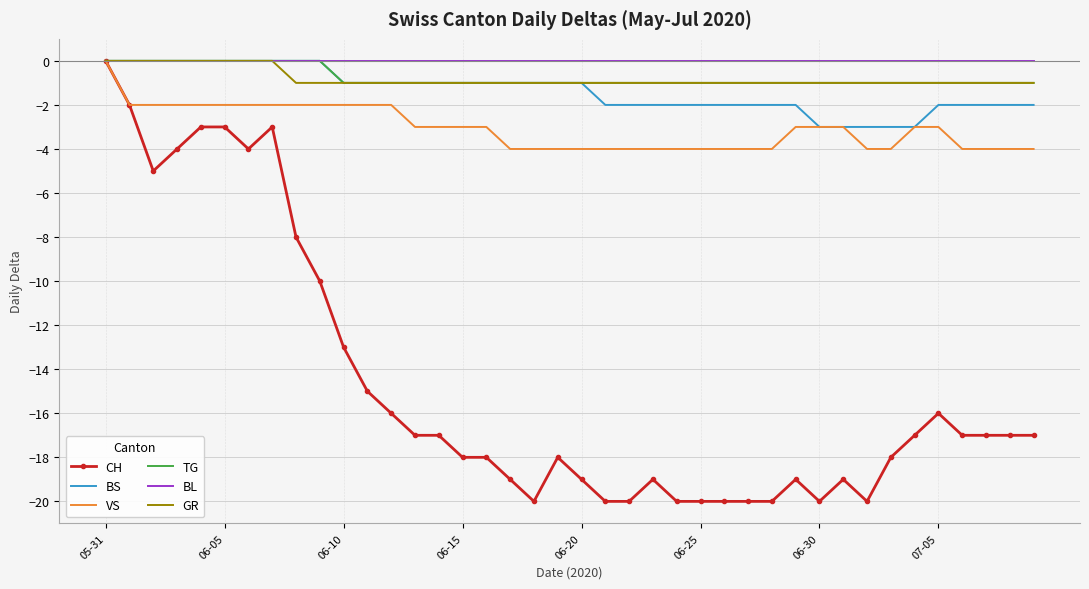

What is the smallest value displayed?

-20